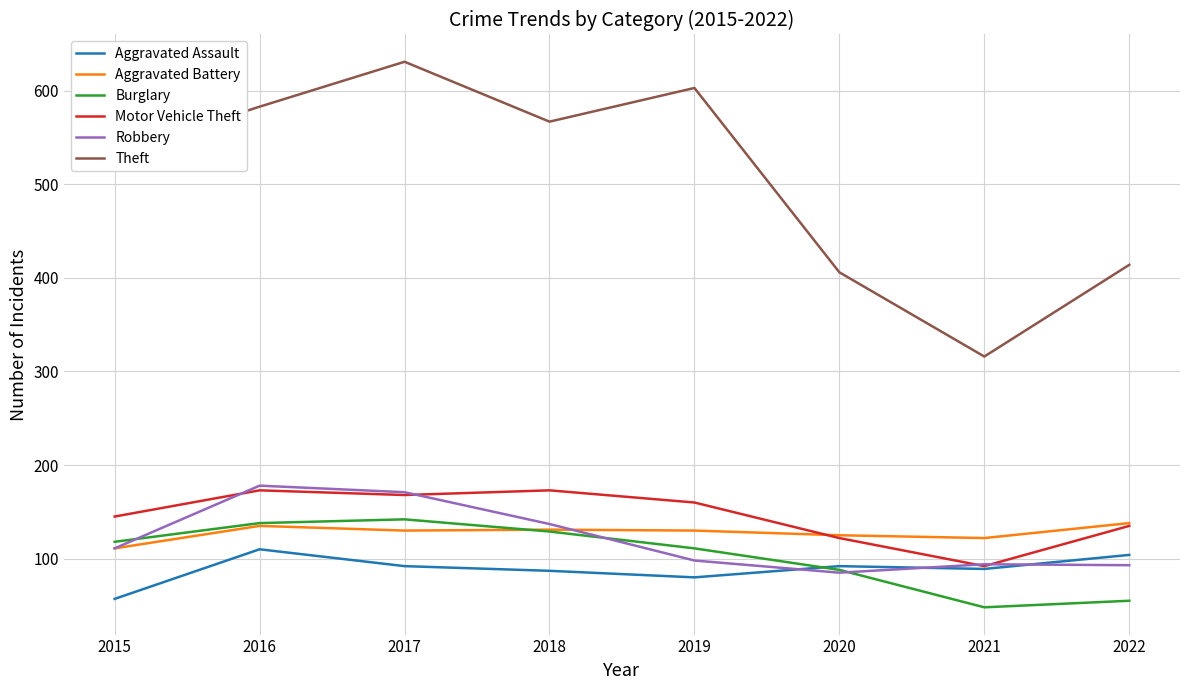

At which category does the chart reach its minimum across all series?

2021